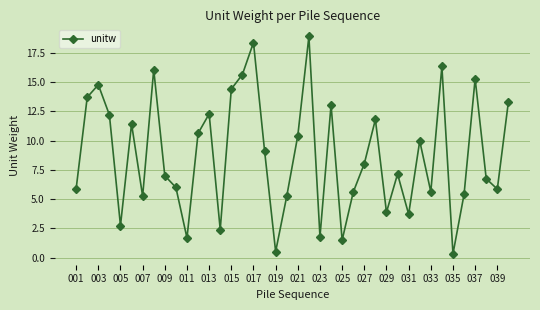

What is the value of the 28th point from the left?

11.8